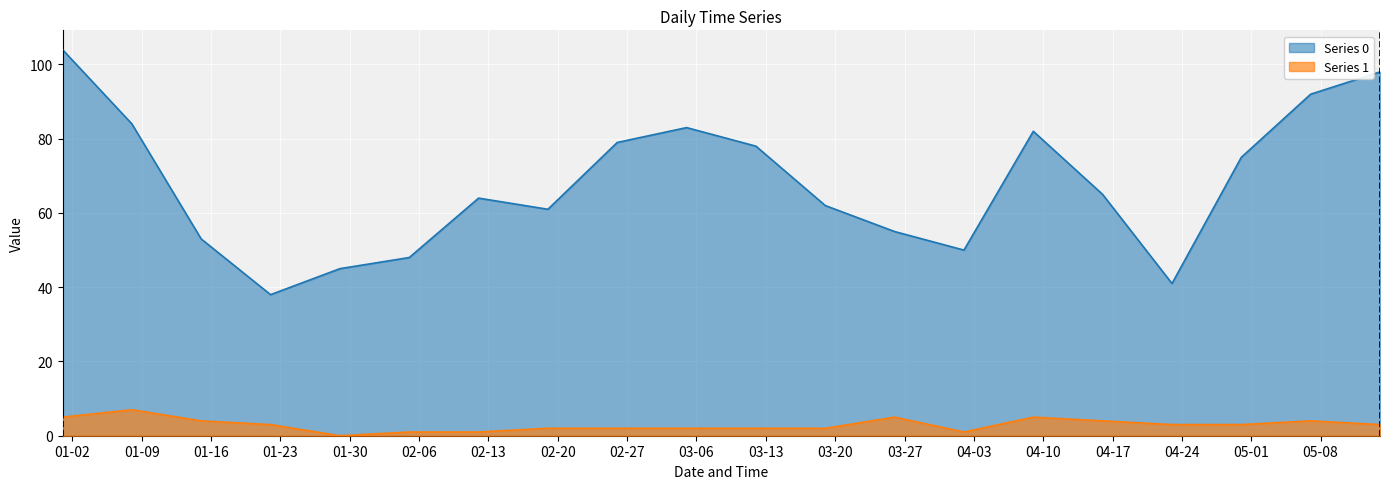

Rank the series at 2023-03-05 from highest to lowest value.

Series 0, Series 1